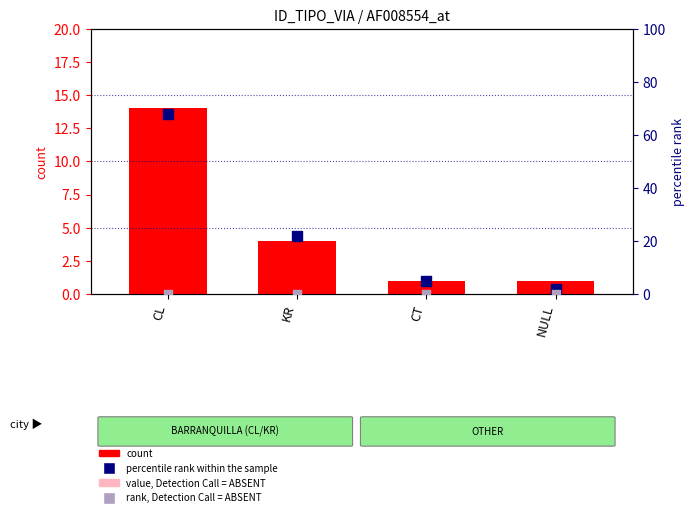

At which category is the sum across all series the highest?

CL